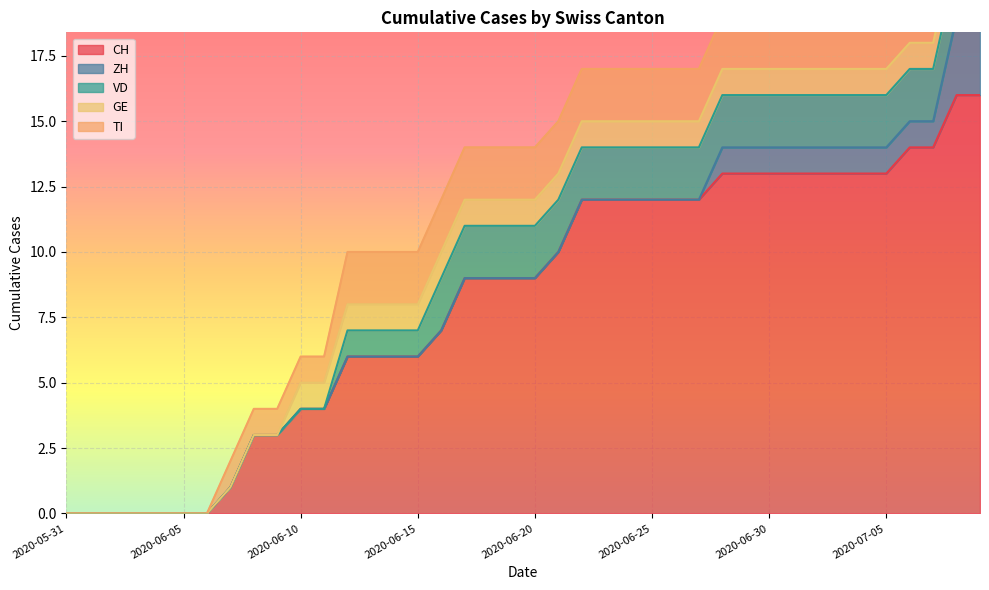

What value does the CH series have at 2020-06-12?

6